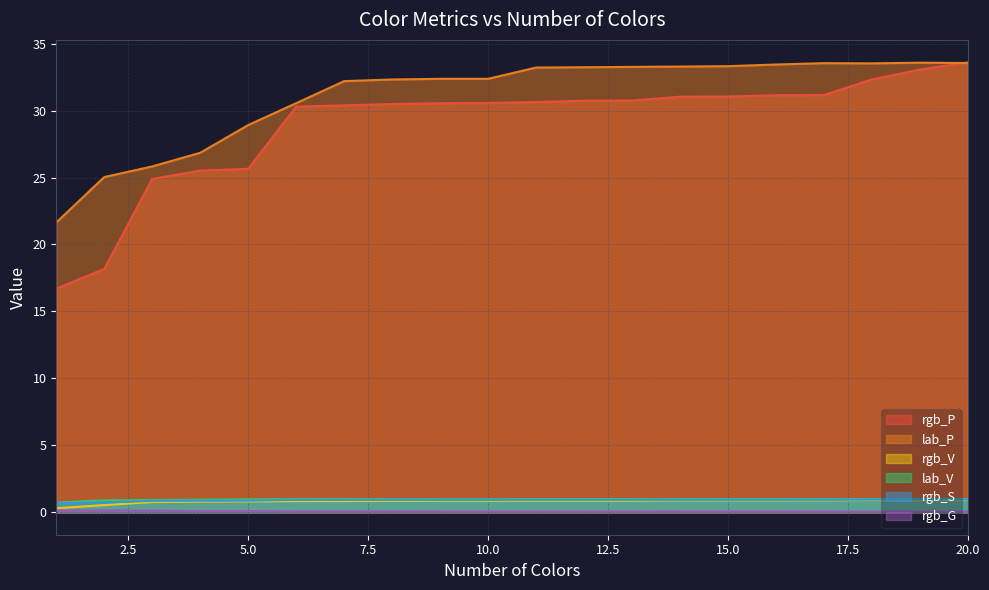

Reading left to right, list all the values displayed in this chart.

rgb_P: 16.7	18.2	24.9	25.5	25.7	30.3	30.4	30.5	30.5	30.6	30.6	30.7	30.8	31.0	31.0	31.1	31.2	32.3	33.1	33.6
lab_P: 21.6	25.0	25.8	26.8	28.9	30.6	32.2	32.3	32.4	32.4	33.2	33.2	33.3	33.3	33.3	33.4	33.5	33.5	33.6	33.6
rgb_V: 0.3	0.5	0.8	0.8	0.8	0.8	0.8	0.9	0.9	0.9	0.9	0.9	0.9	0.9	0.9	0.9	0.9	0.9	0.9	0.9
lab_V: 0.7	0.9	0.9	0.9	1.0	1.0	1.0	1.0	1.0	1.0	1.0	1.0	1.0	1.0	1.0	1.0	1.0	1.0	1.0	1.0
rgb_S: 0.7	0.7	0.9	0.9	0.9	0.9	0.9	0.9	0.9	0.9	0.9	0.9	0.9	0.9	0.9	0.9	0.9	0.9	0.9	0.9
rgb_G: 0.1	0.1	0.1	0.1	0.1	0.1	0.1	0.1	0.1	0.1	0.1	0.1	0.1	0.1	0.1	0.1	0.1	0.1	0.0	0.0